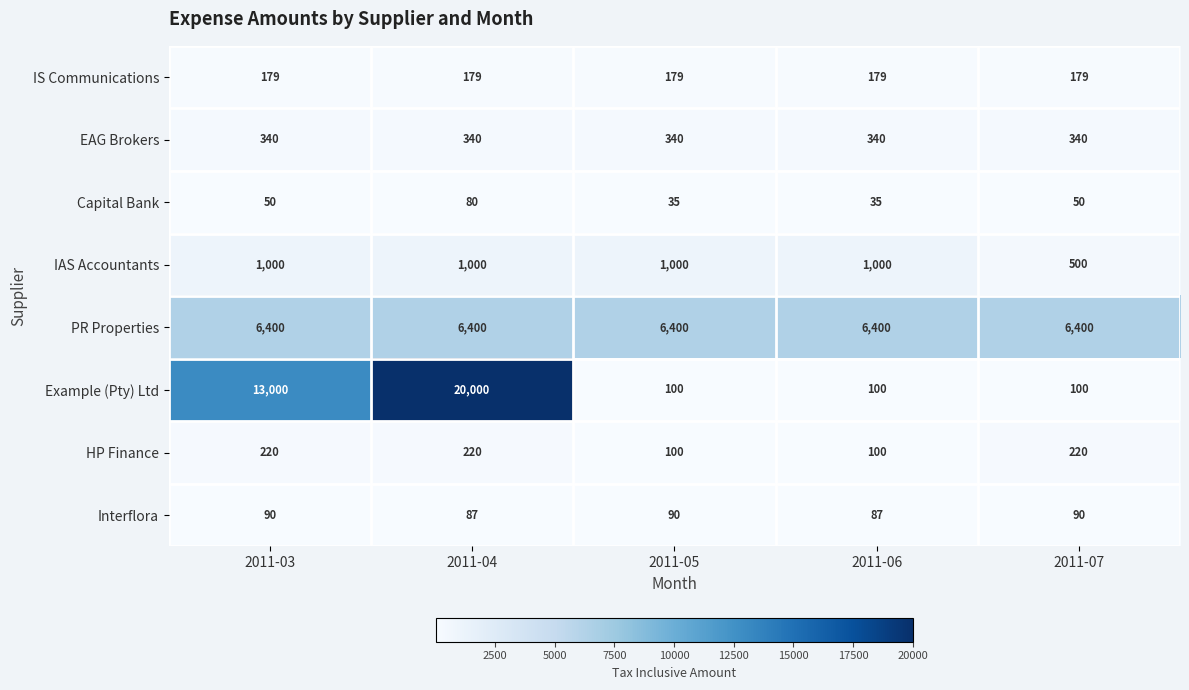

Between 2011-03 and 2011-05, which series saw the biggest shift?

Example (Pty) Ltd